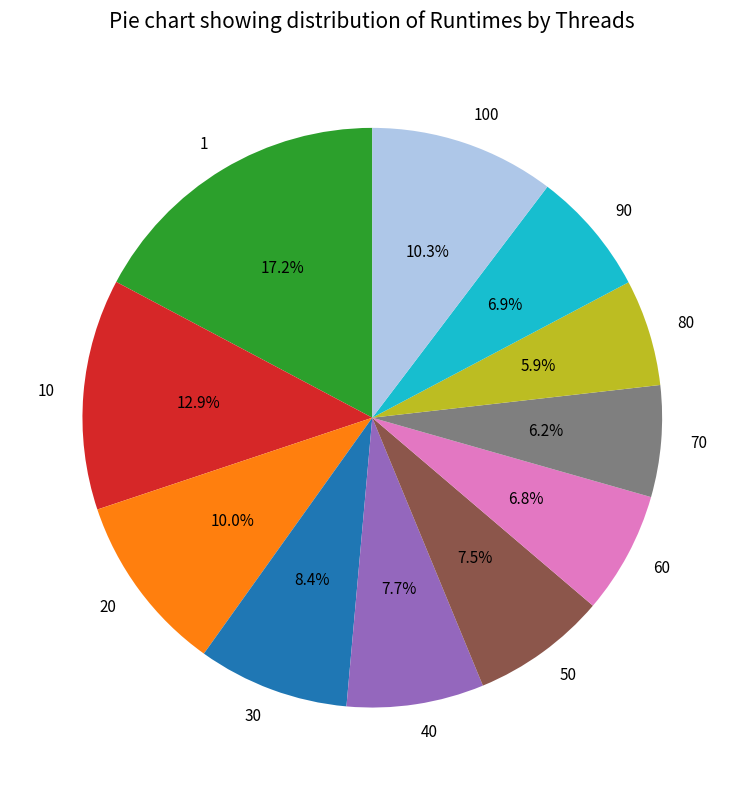

To the nearest percent, what is the combined percentage of 90 and 70?

13%